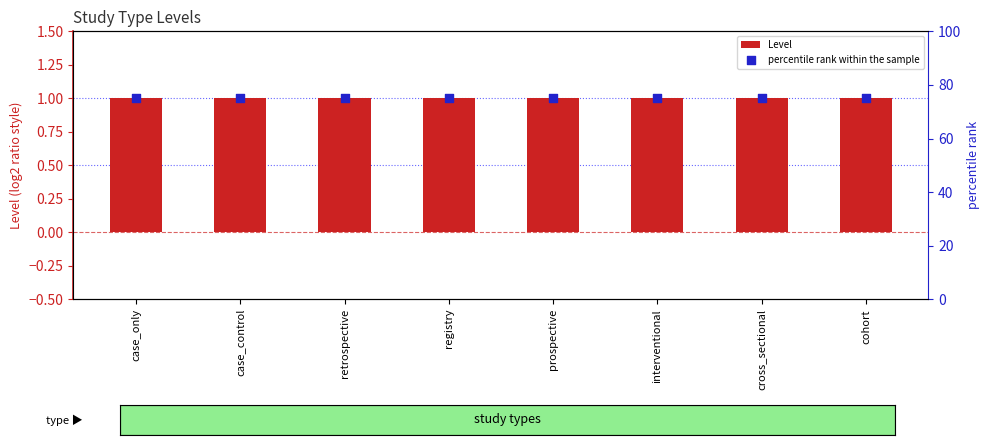

At which category is the sum across all series the highest?

case_only